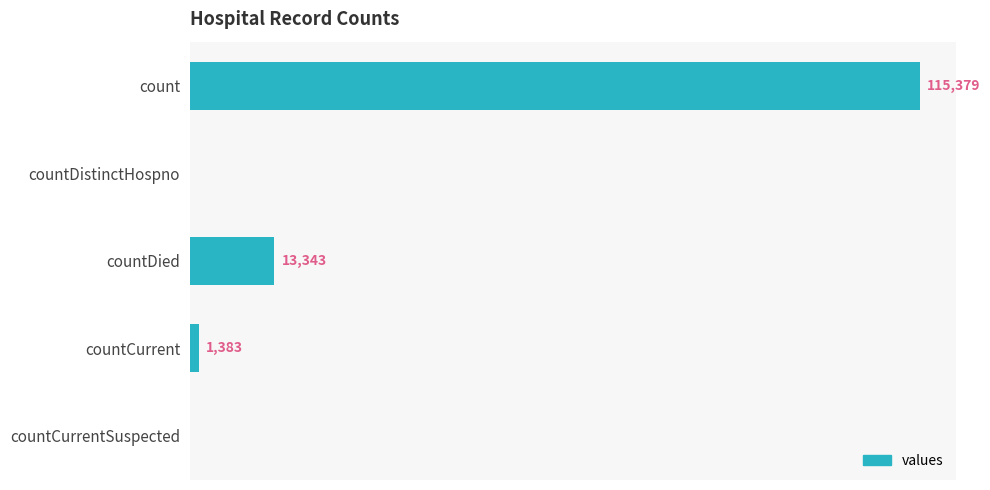

Where is the data nearest to the value 57689?

countDied